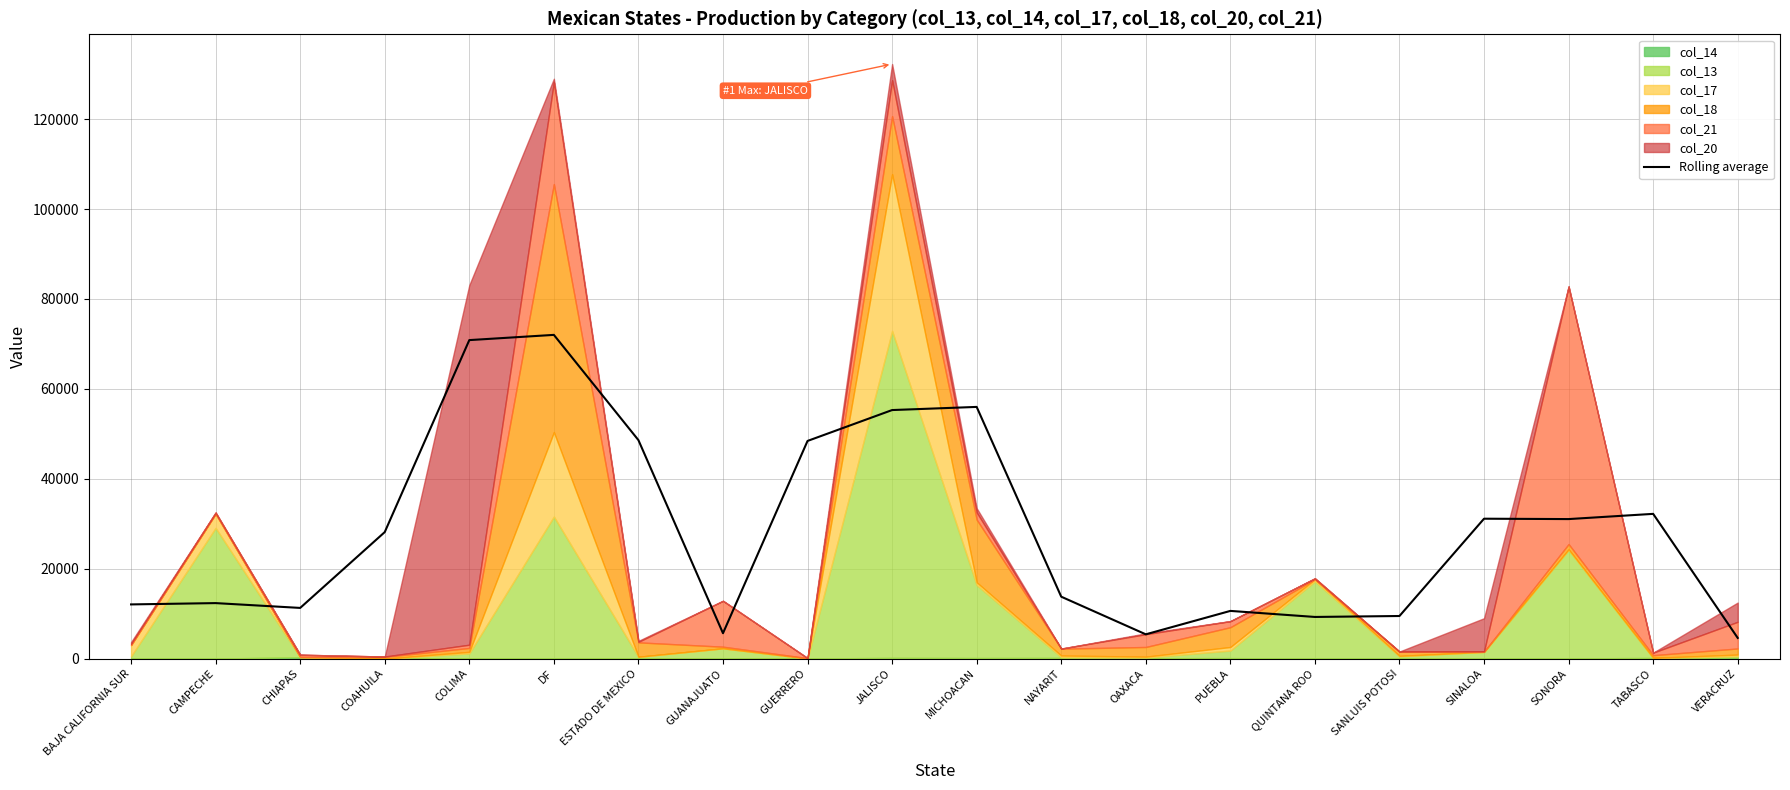

True or false: the data shows 28145.4 at COAHUILA.

True